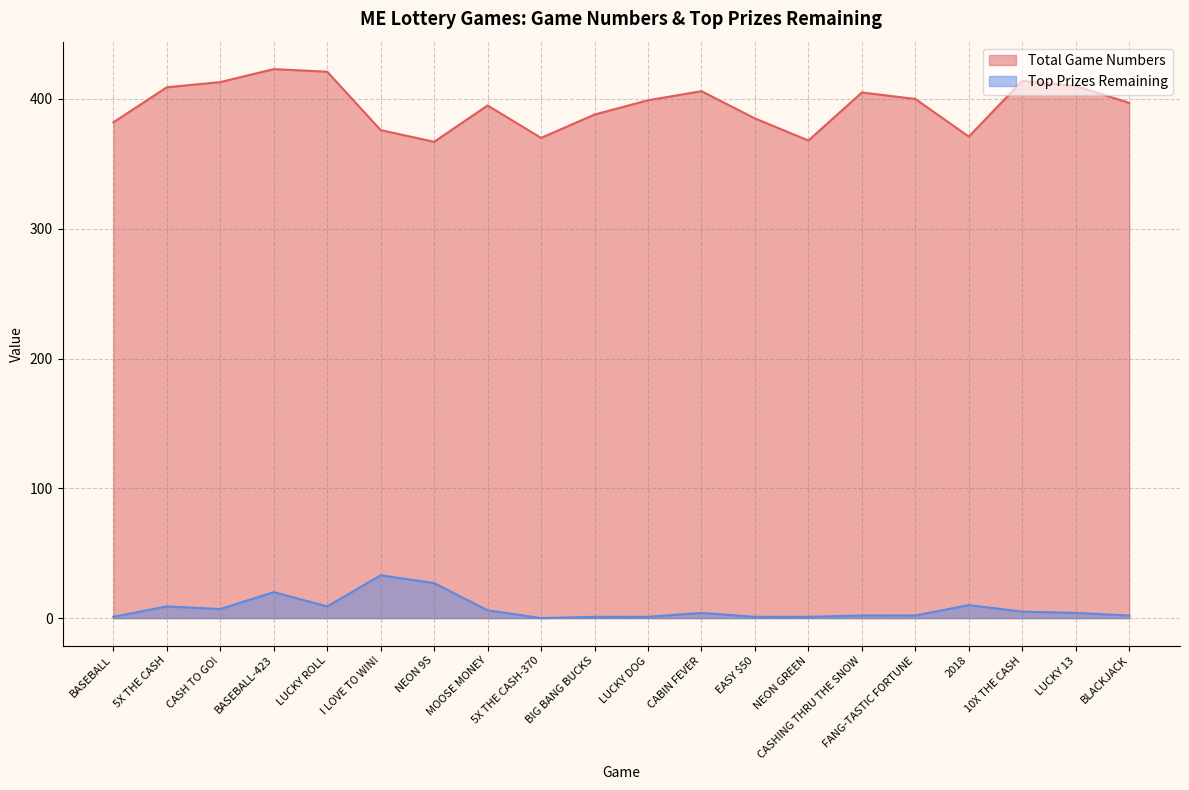

The Top Prizes Remaining series shows 2 at CASHING THRU THE SNOW. True or false?

True